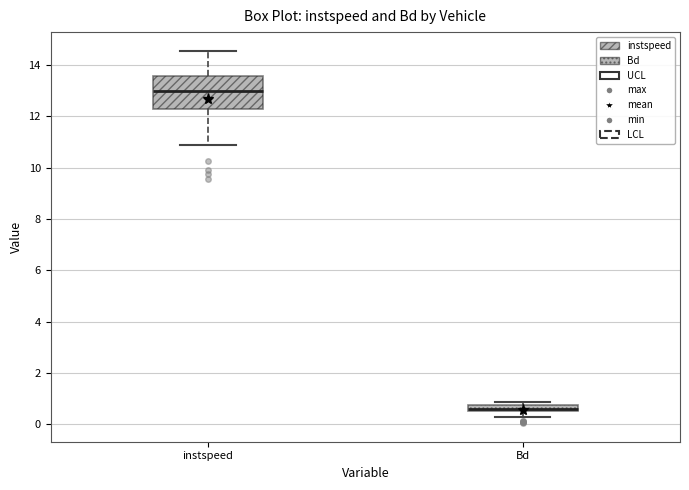

Comparing the boxes themselves (not the whiskers), which one is the tallest?

instspeed